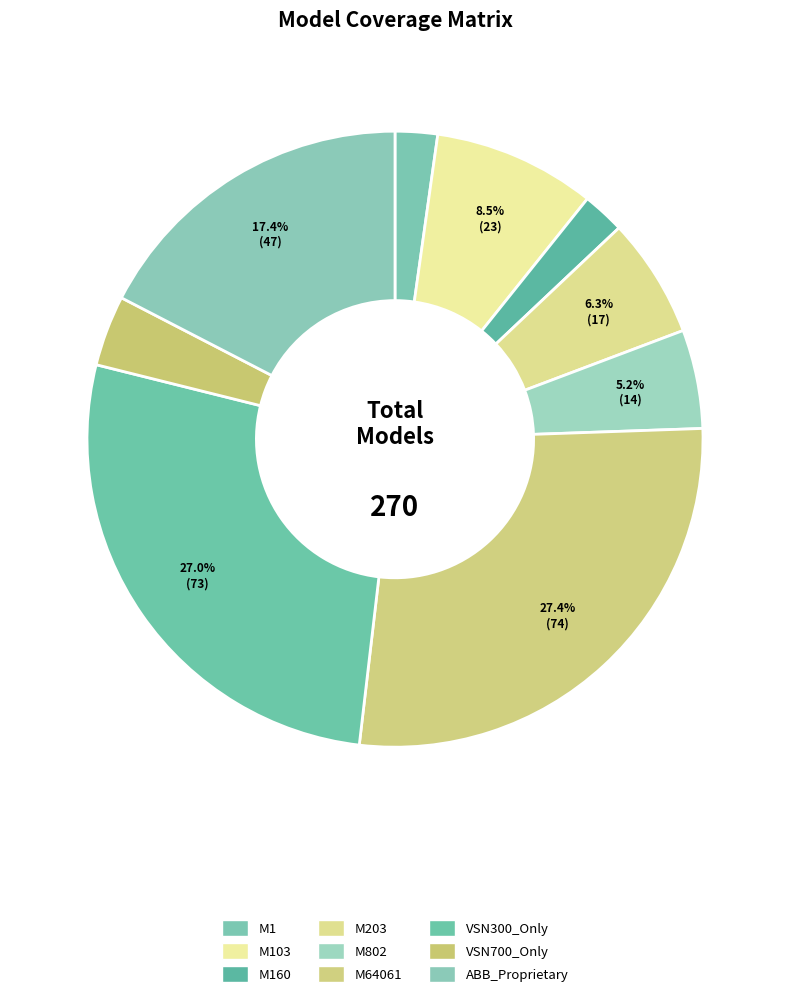

How many slices are in this pie chart?

9